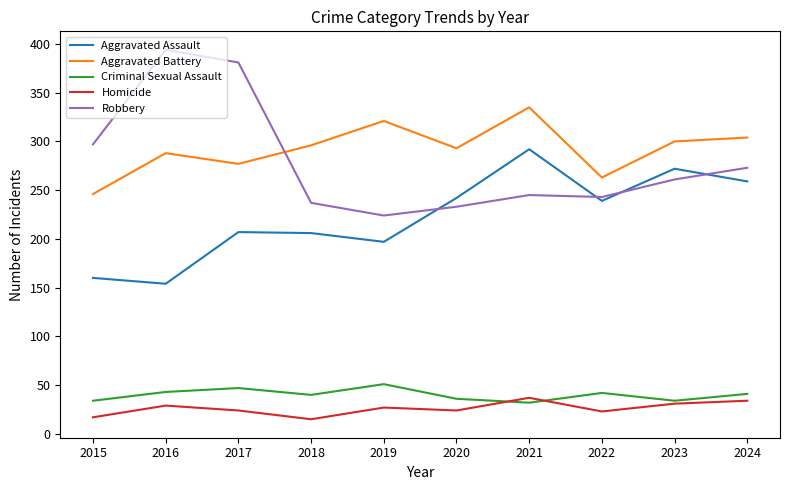

True or false: Aggravated Battery and Aggravated Assault cross at least once.

False